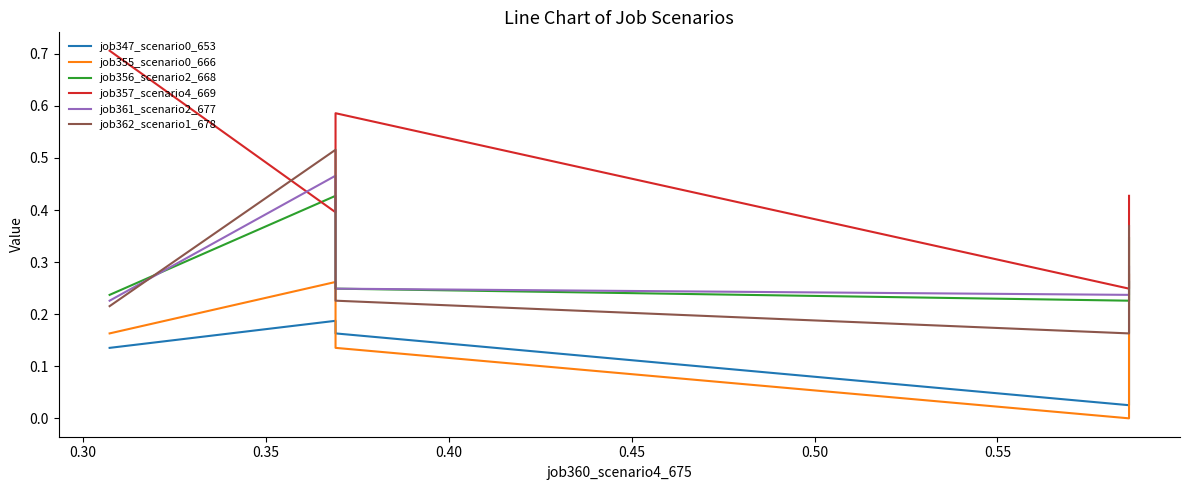

Reading left to right, transcribe all the data shown in this chart.

job347_scenario0_653: 0.1	0.2	0.2	0.0	0.3
job355_scenario0_666: 0.2	0.3	0.1	0.0	0.3
job356_scenario2_668: 0.2	0.4	0.2	0.2	0.3
job357_scenario4_669: 0.7	0.4	0.6	0.2	0.4
job361_scenario2_677: 0.2	0.5	0.2	0.2	0.3
job362_scenario1_678: 0.2	0.5	0.2	0.2	0.4